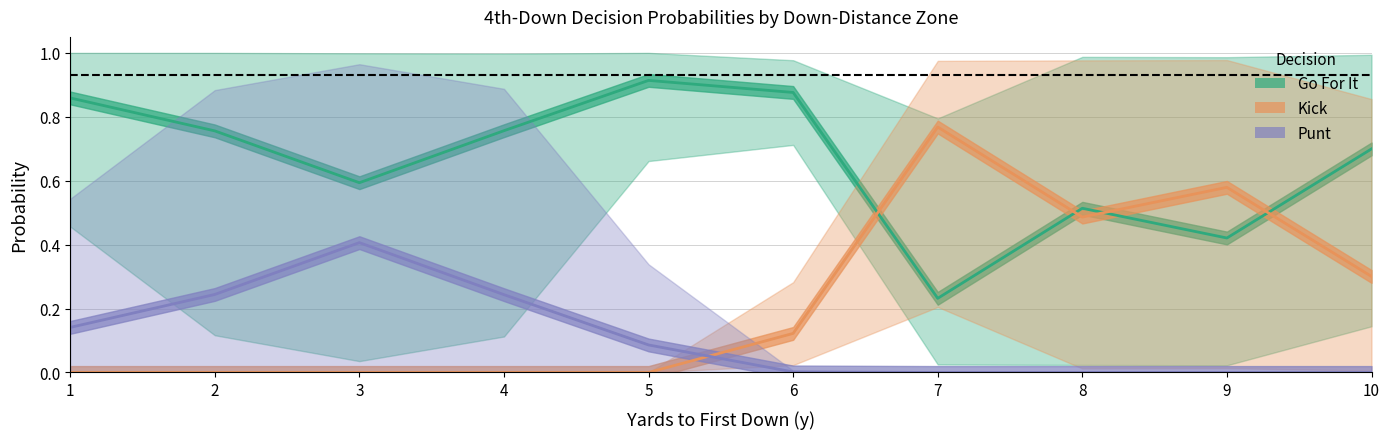

At 6, list the series in order from smallest to largest.

Punt, Kick, Go For It